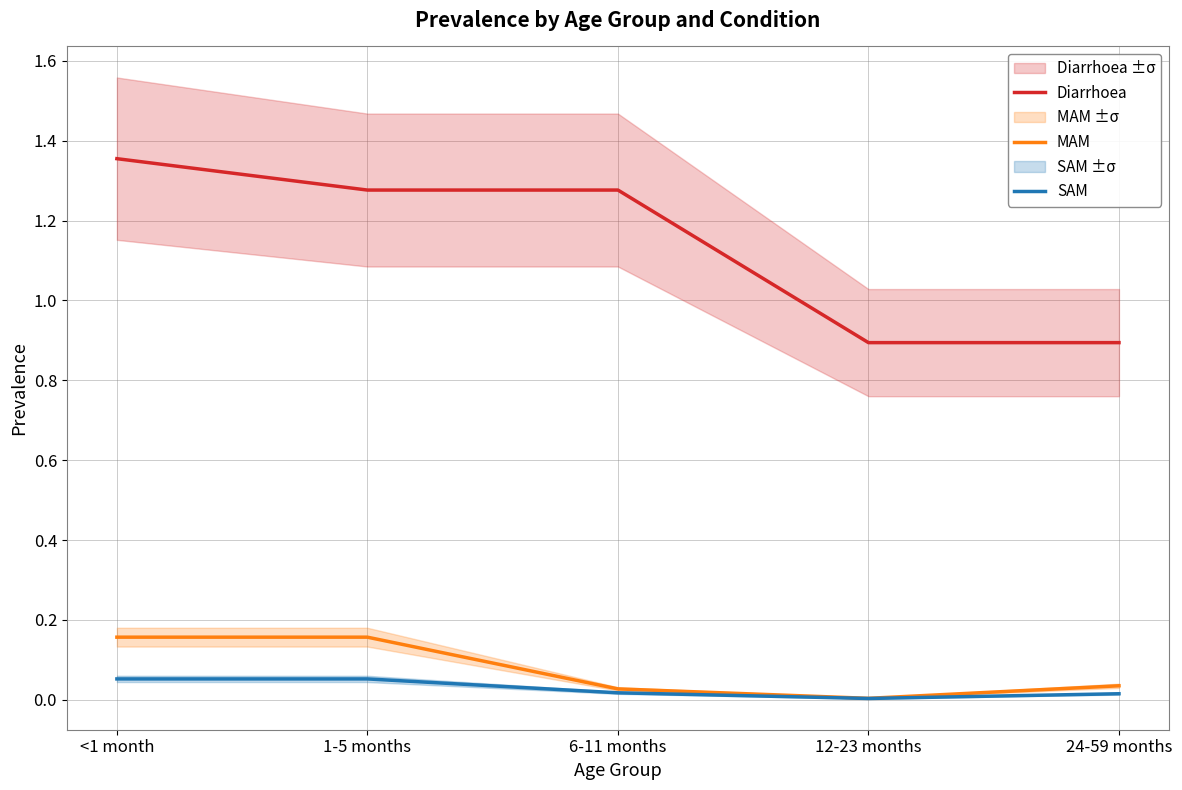

What are all the series names shown in the legend?

Diarrhoea, MAM, SAM